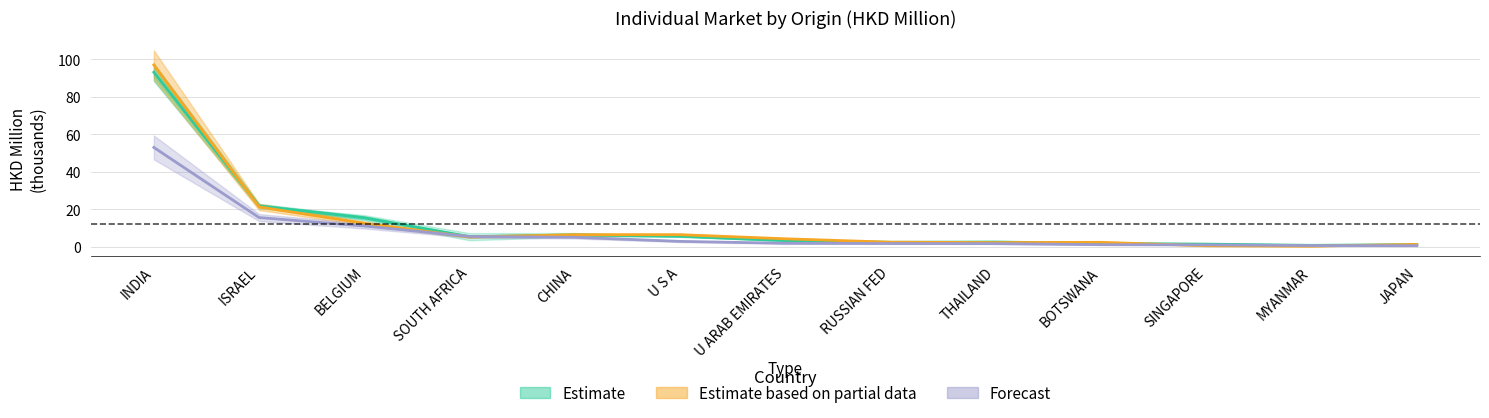

The 201812 series shows 0.7 at RUSSIAN FED. True or false?

False